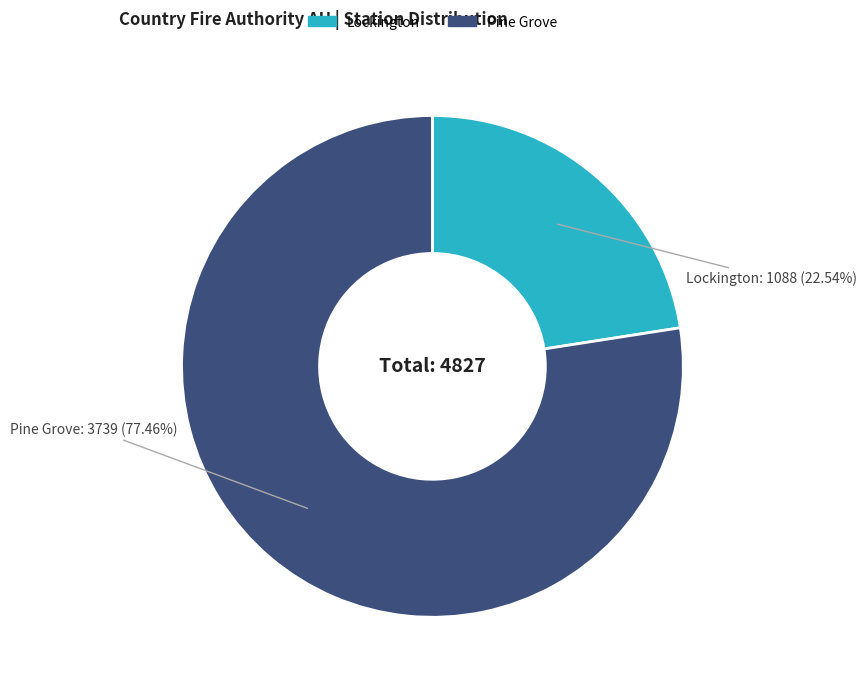

Between Lockington and Pine Grove, which is larger?

Pine Grove